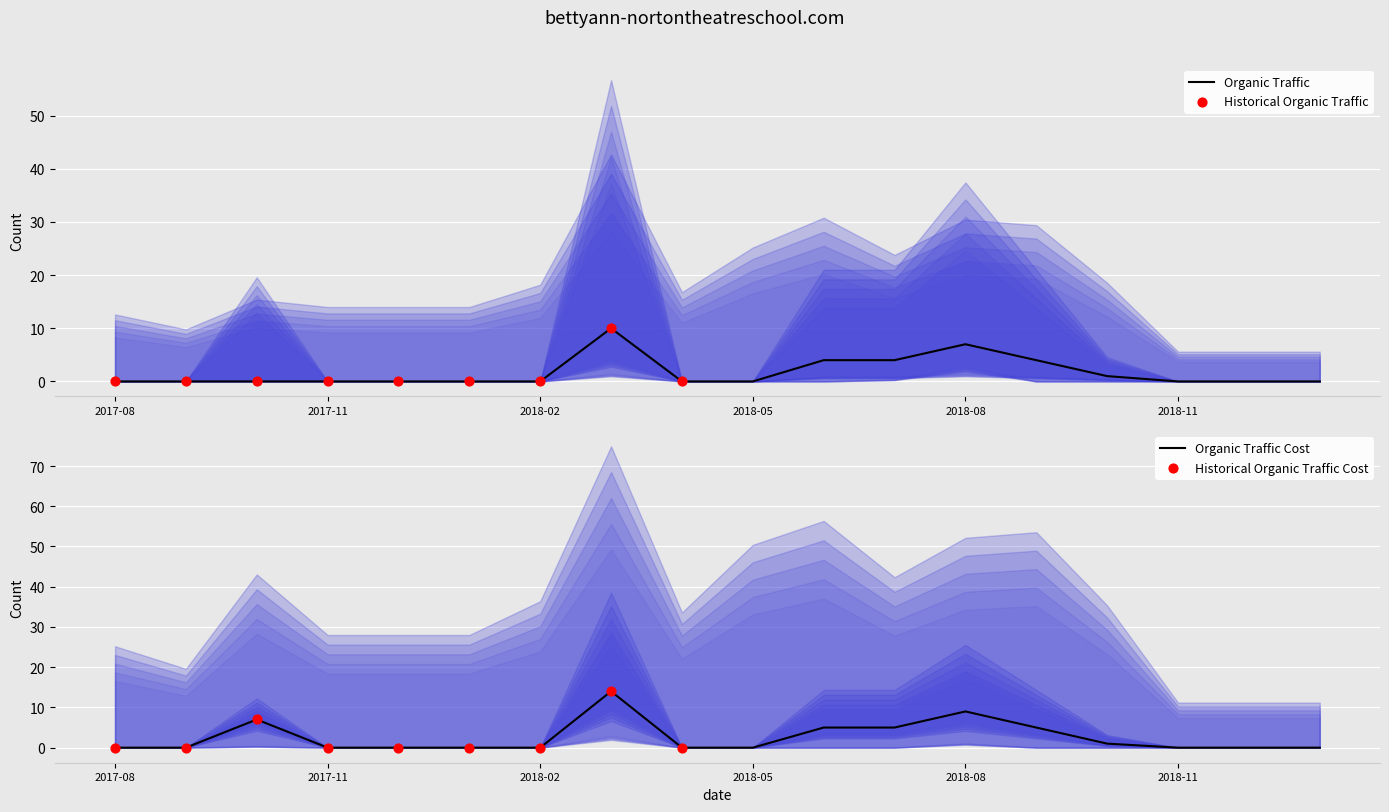

At how many categories does at least one series exceed 0?

7